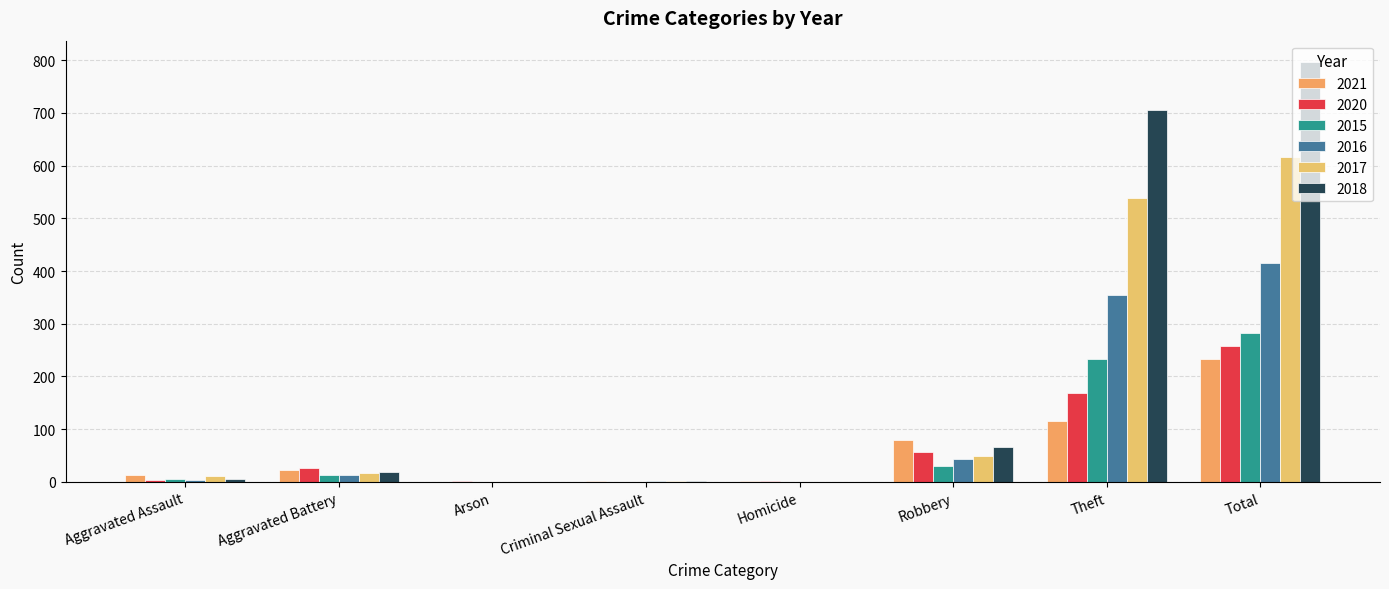

Which series changed the most between Aggravated Assault and Aggravated Battery?

2020